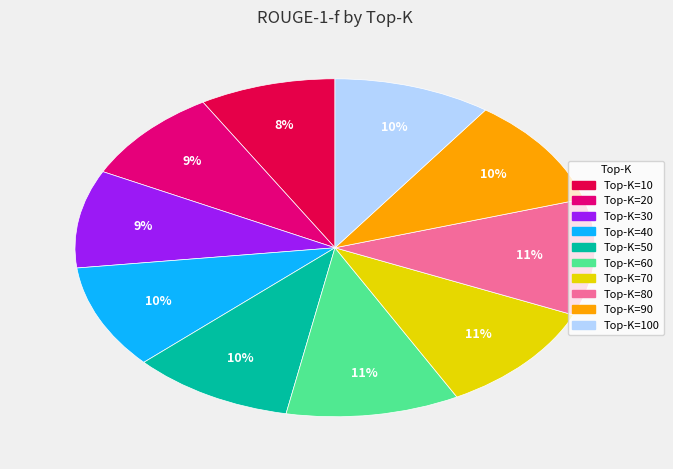

To the nearest percent, what is the average slice percentage?

10%